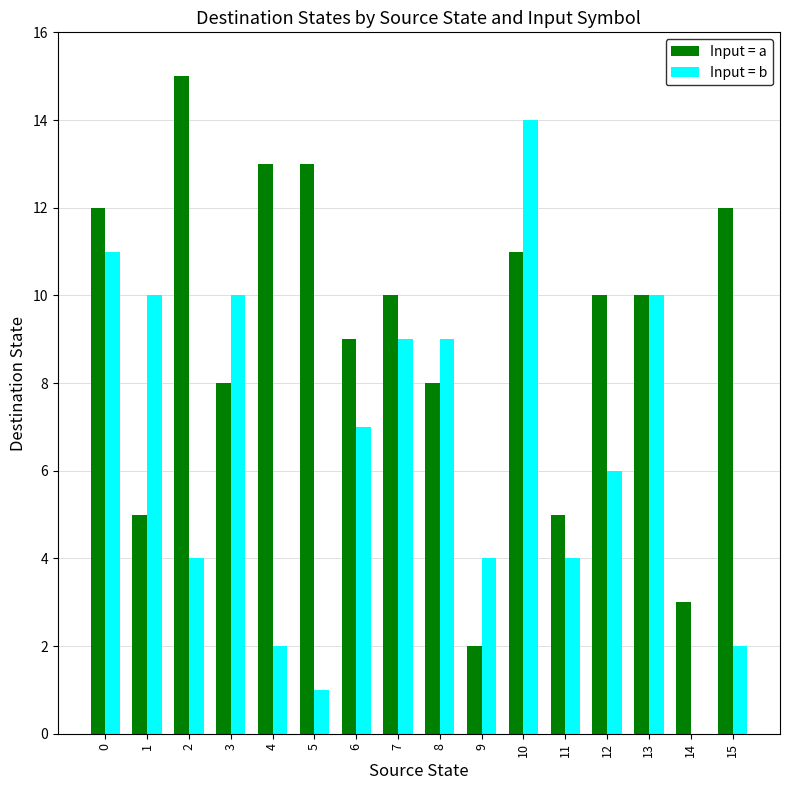

What is the sum of all Input = b values?

103